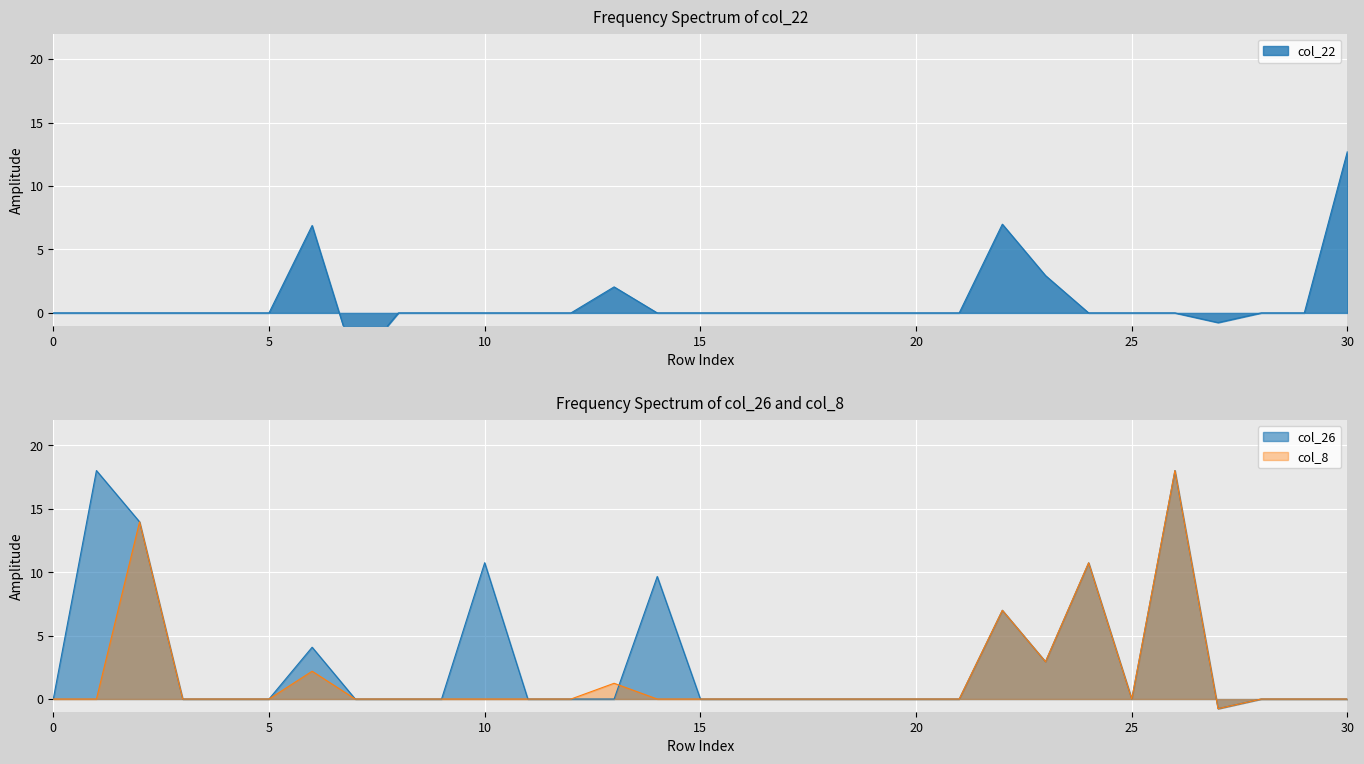

Where is the first local minimum for col_26?

23